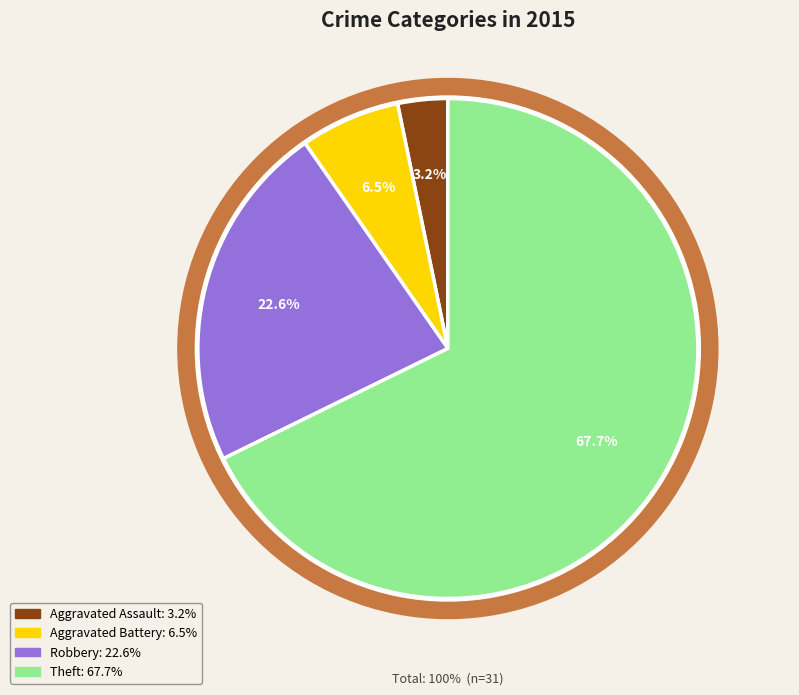

What percentage is NOT represented by Aggravated Assault?

96.8%